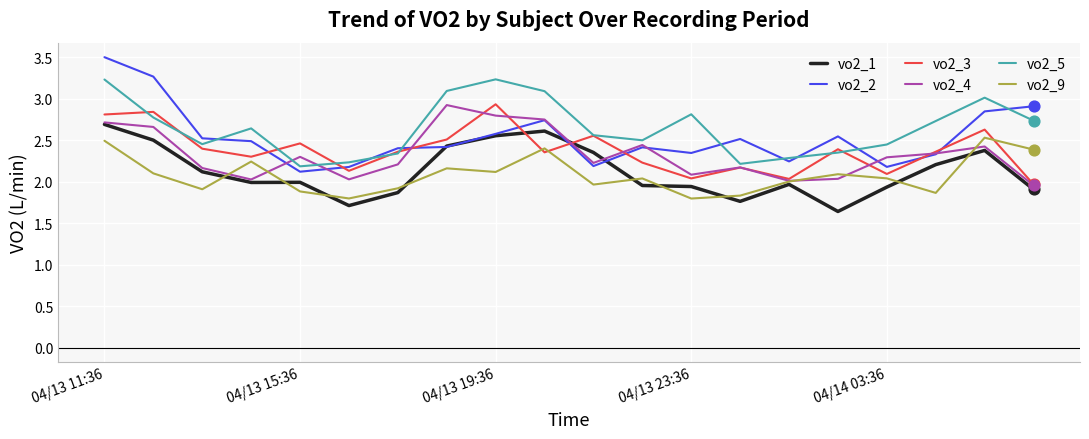

Which series has the widest spread of values?

vo2_2